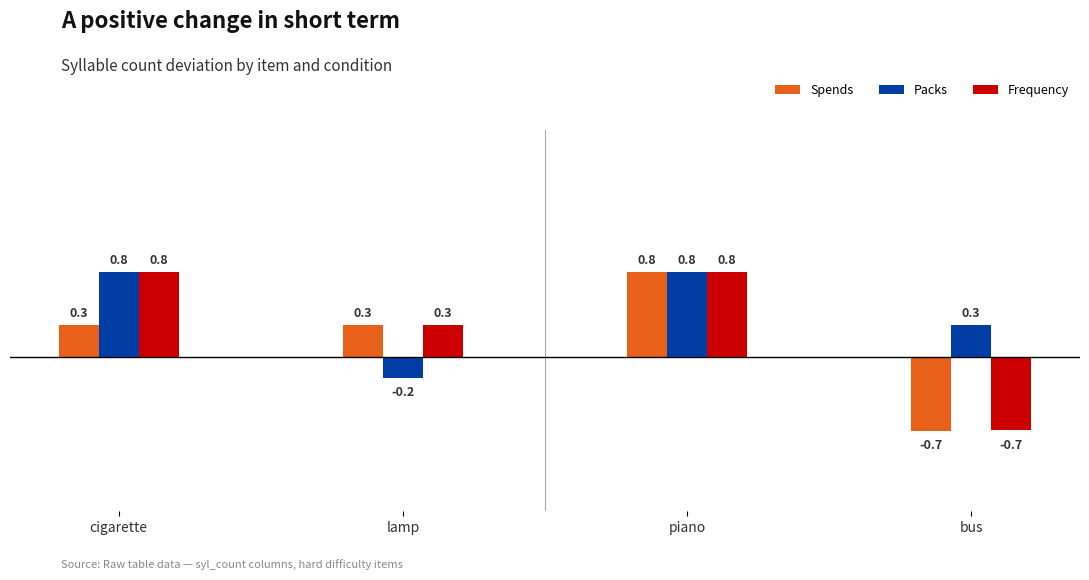

Reading left to right, extract all data points from this chart.

Spends: cigarette=0.3	lamp=0.3	piano=0.8	bus=-0.7
Packs: cigarette=0.8	lamp=-0.2	piano=0.8	bus=0.3
Frequency: cigarette=0.8	lamp=0.3	piano=0.8	bus=-0.7